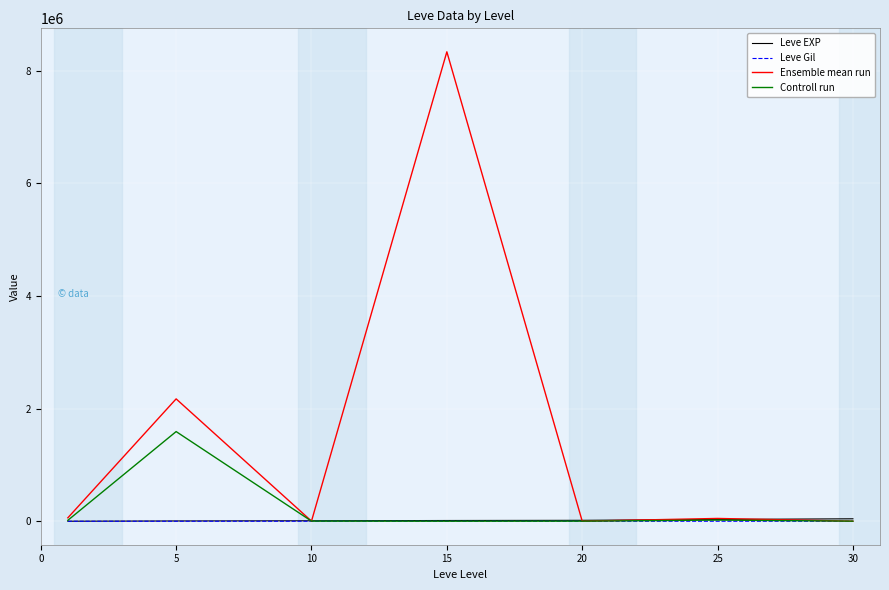

What are all the series names shown in the legend?

Leve EXP, Leve Gil, Ensemble mean run, Controll run